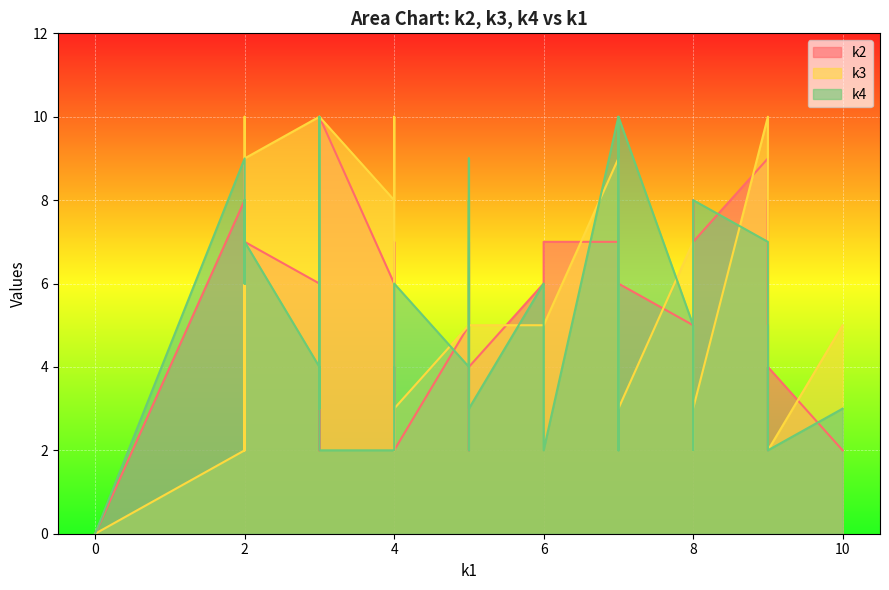

How many lines are shown in the chart?

3